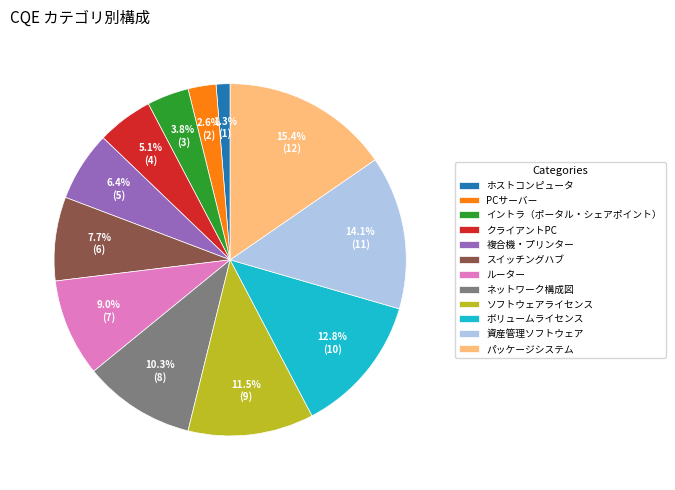

What is the ratio of the value at パッケージシステム to the value at 資産管理ソフトウェア?

1.1